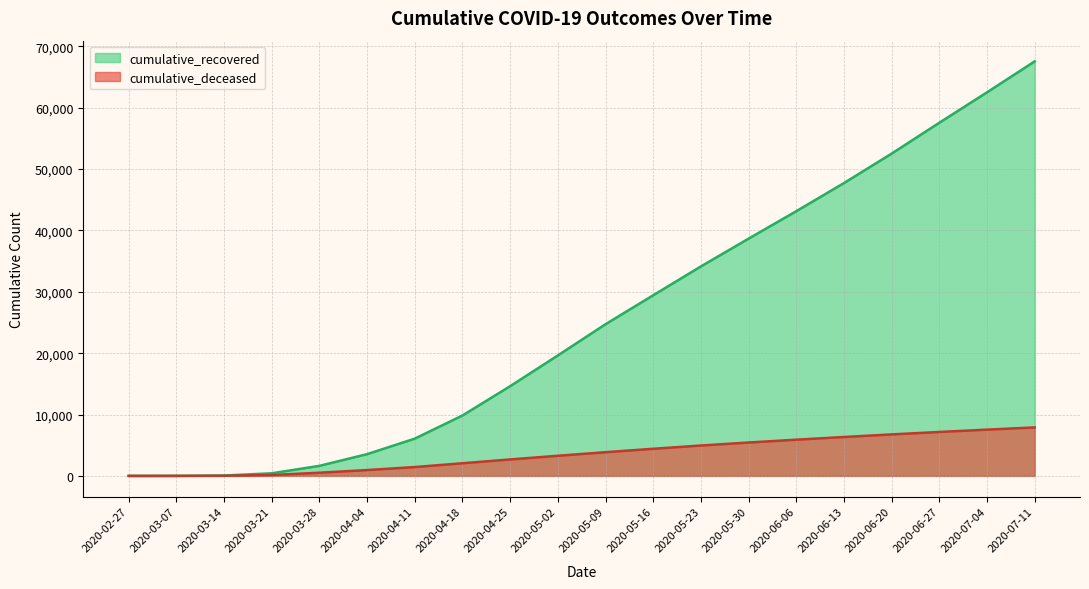

At how many categories does at least one series exceed 8688?

13